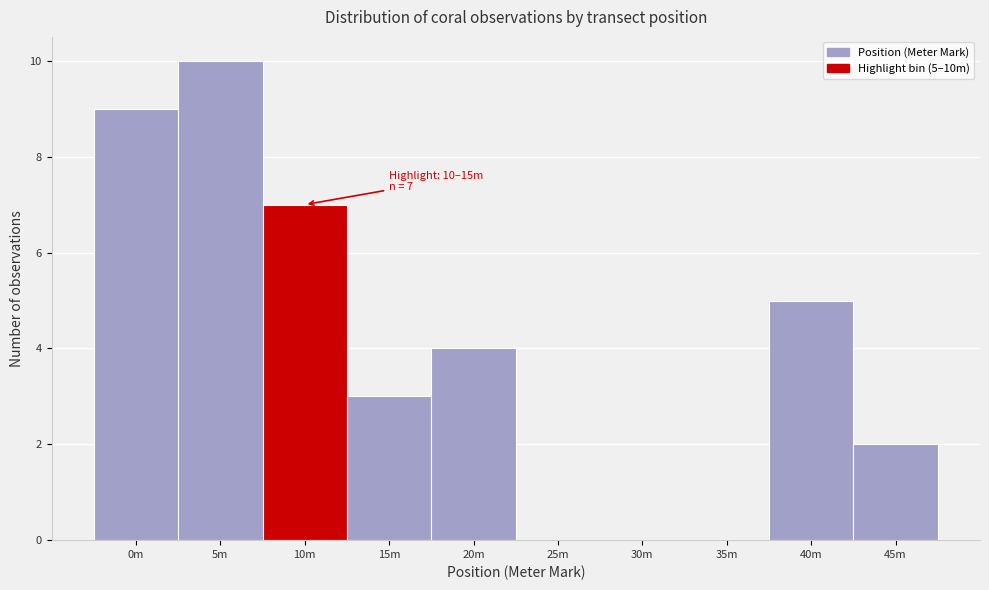

Reading left to right, list all the values displayed in this chart.

0m=9	5m=10	10m=7	15m=3	20m=4	25m=0	30m=0	35m=0	40m=5	45m=2